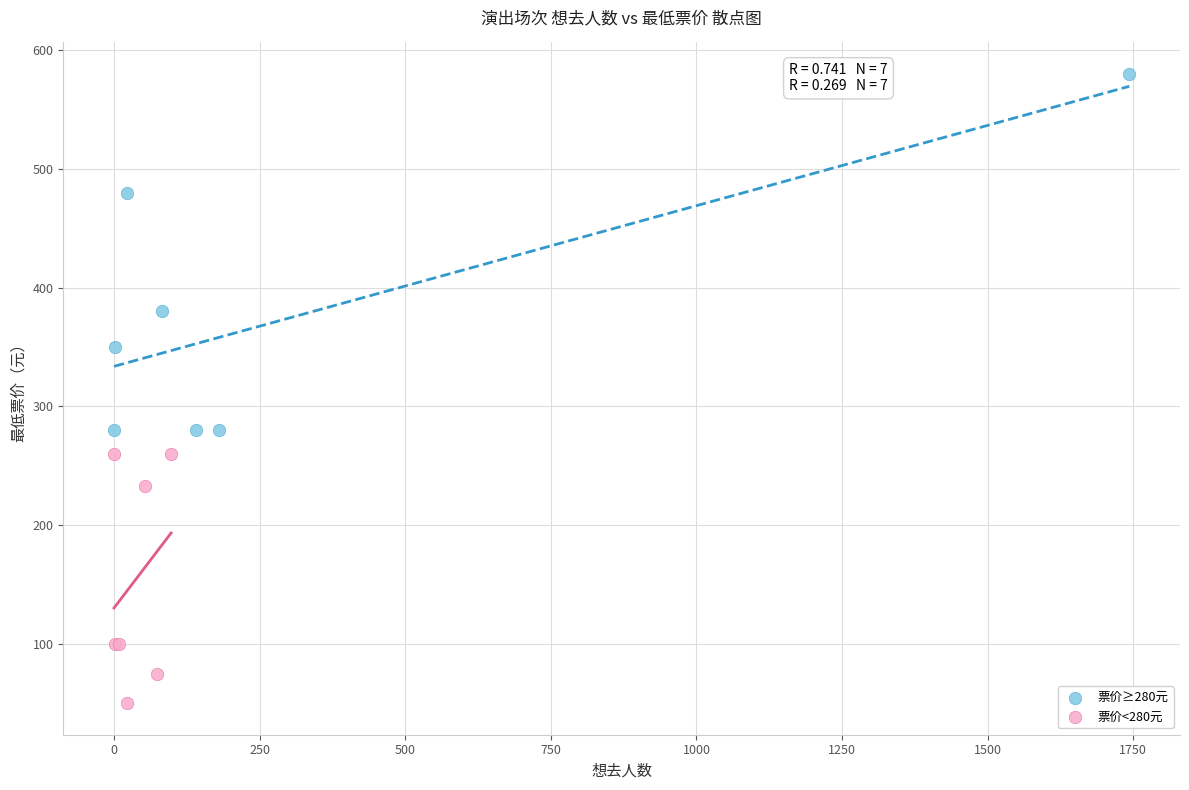

Which series reaches the maximum Y coordinate?

票价≥280元